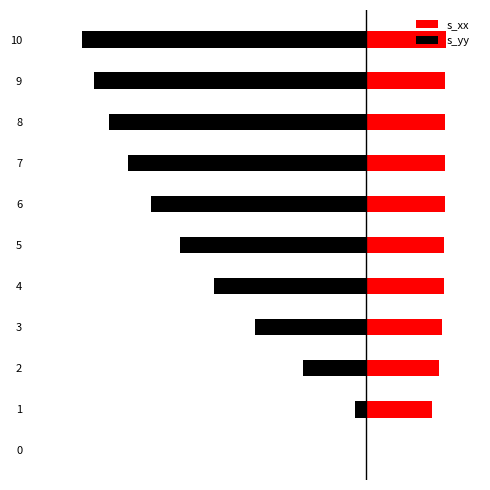

What is the value of the s_yy bar at the 9th from the left?

-2.7